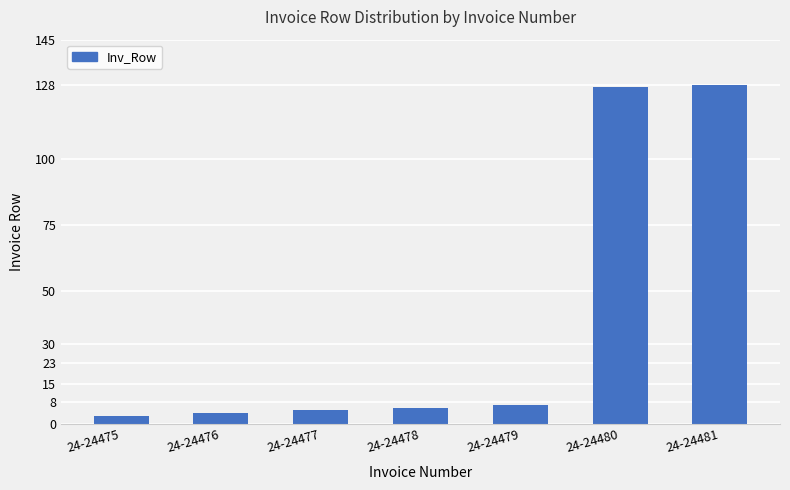

What is the smallest value displayed?

3